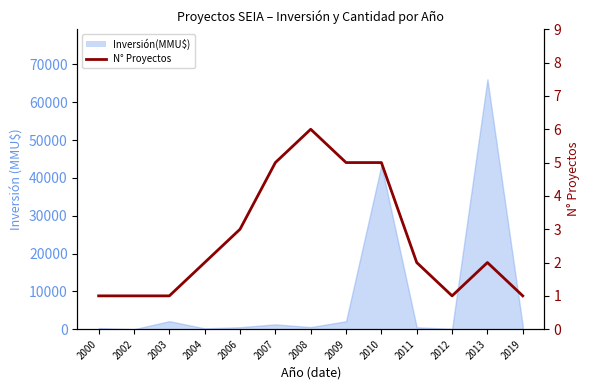

Does the chart have visible grid lines?

No